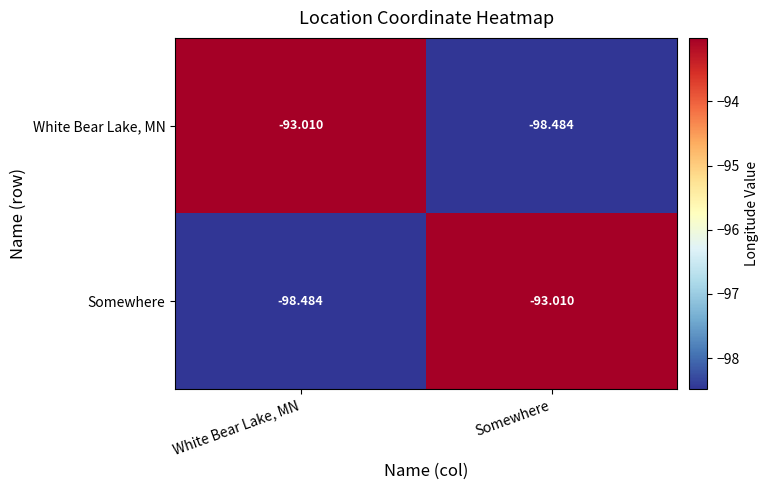

What is the spread (max minus min) of values at White Bear Lake, MN?

5.5